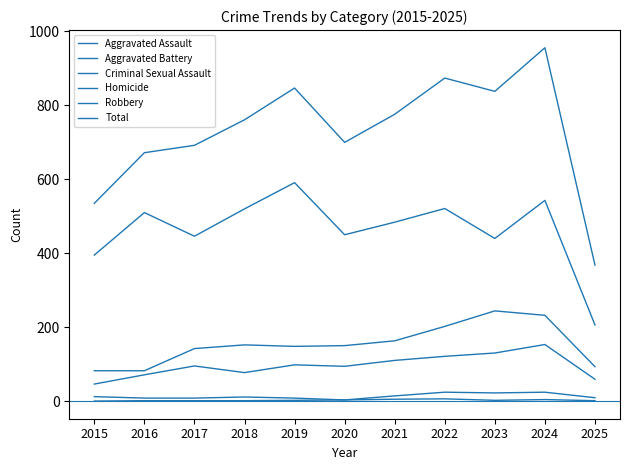

What is the total value across all series at 2015?

1070